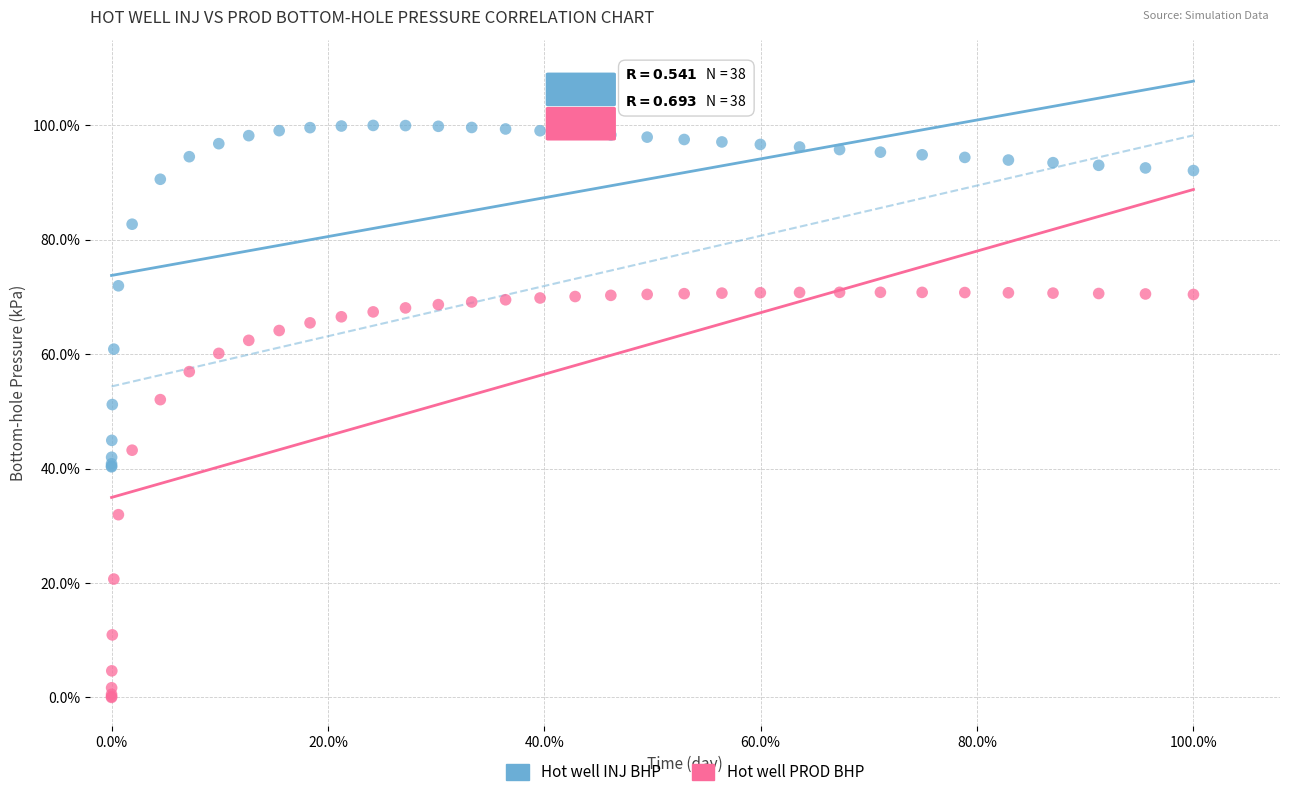

What are all the series names shown in the legend?

Hot well INJ BHP, Hot well PROD BHP